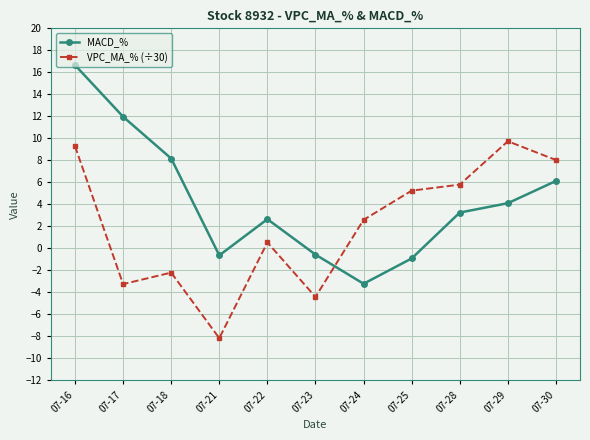

What is the difference between the MACD_% values at 07-22 and 07-16?

14.0